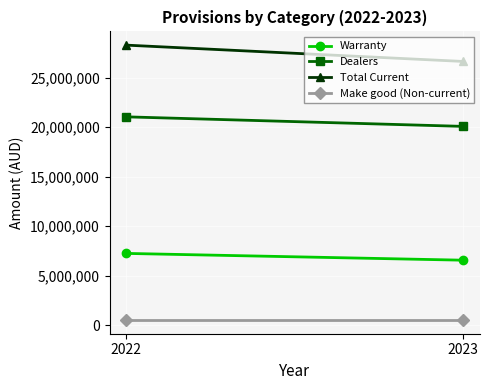

Is the value of Total Current at 2023 greater than the value of Make good (Non-current) at 2022?

Yes